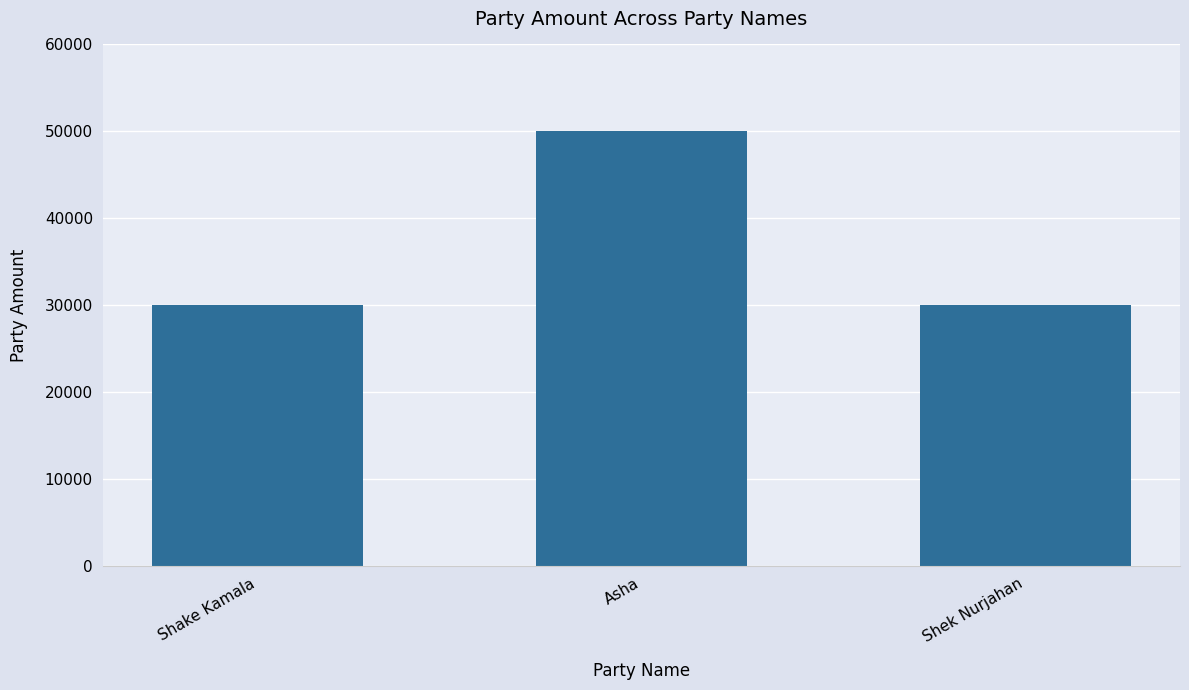

Are the bars grouped side by side (vs. stacked)?

No